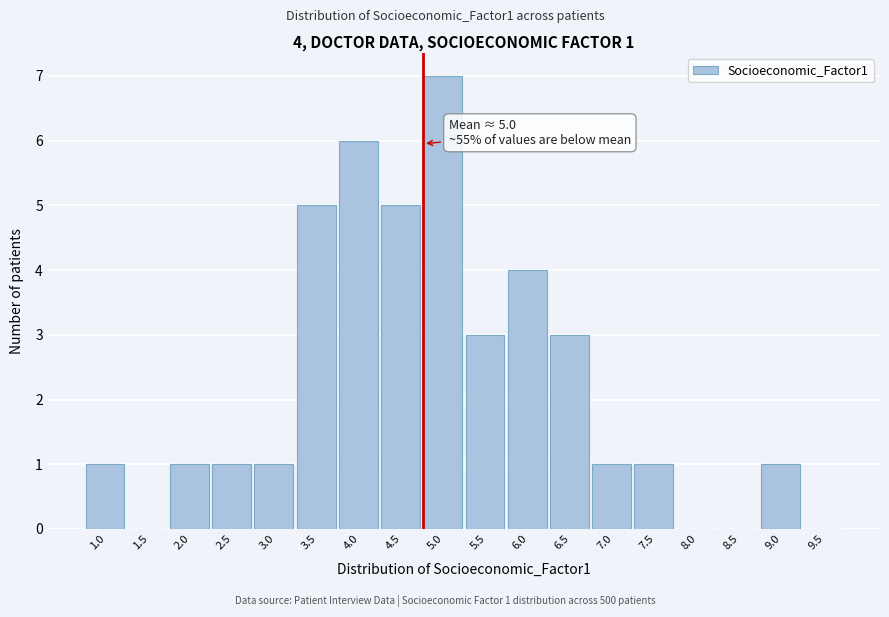

Reading right to left, what are all the values shown in this chart?

9.5=0	9.0=1	8.5=0	8.0=0	7.5=1	7.0=1	6.5=3	6.0=4	5.5=3	5.0=7	4.5=5	4.0=6	3.5=5	3.0=1	2.5=1	2.0=1	1.5=0	1.0=1